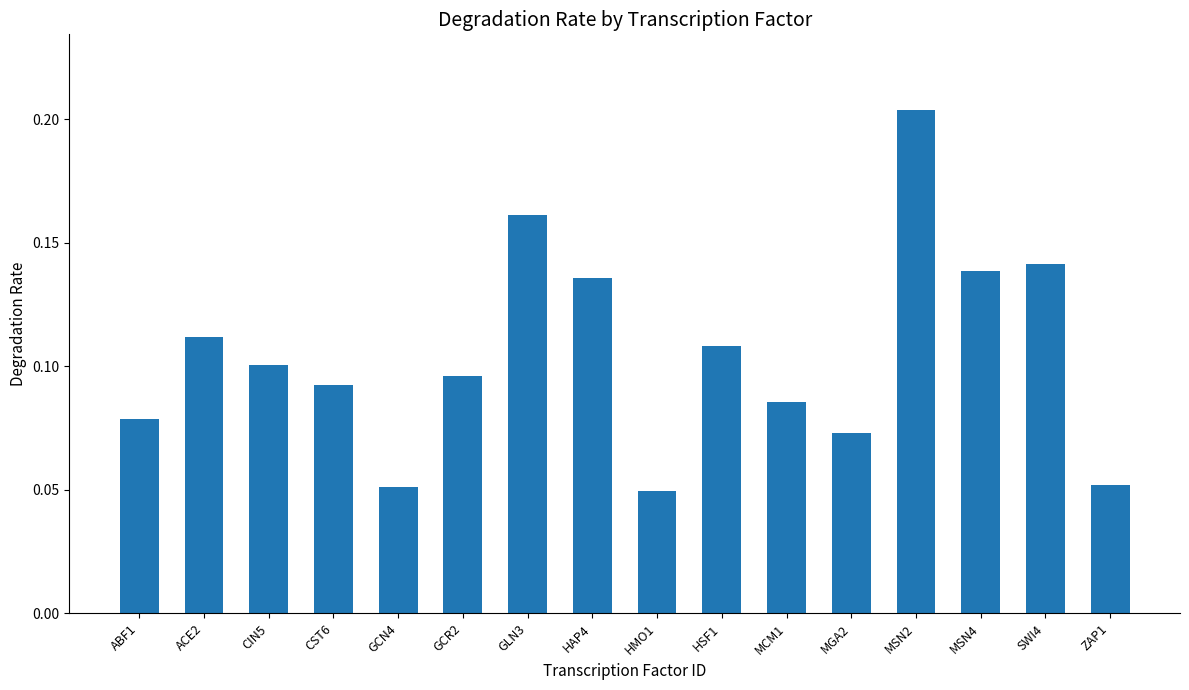

How many values are between 0 and 1?

16